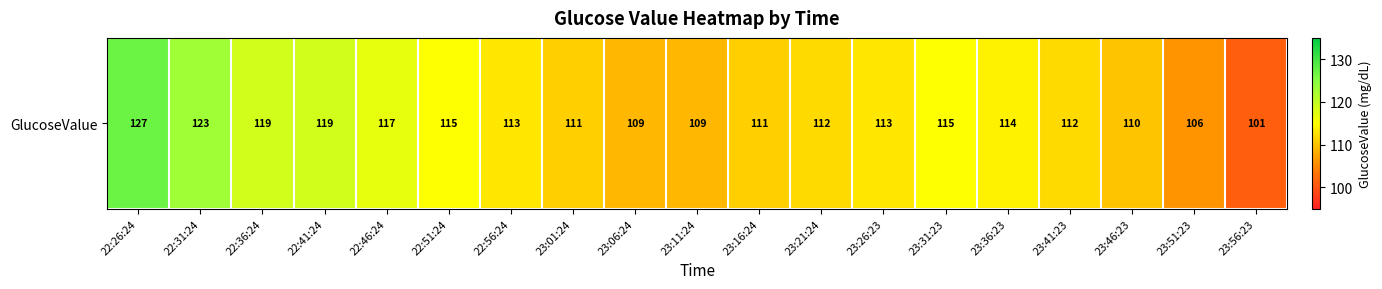

Reading left to right, extract all data points from this chart.

127	123	119	119	117	115	113	111	109	109	111	112	113	115	114	112	110	106	101